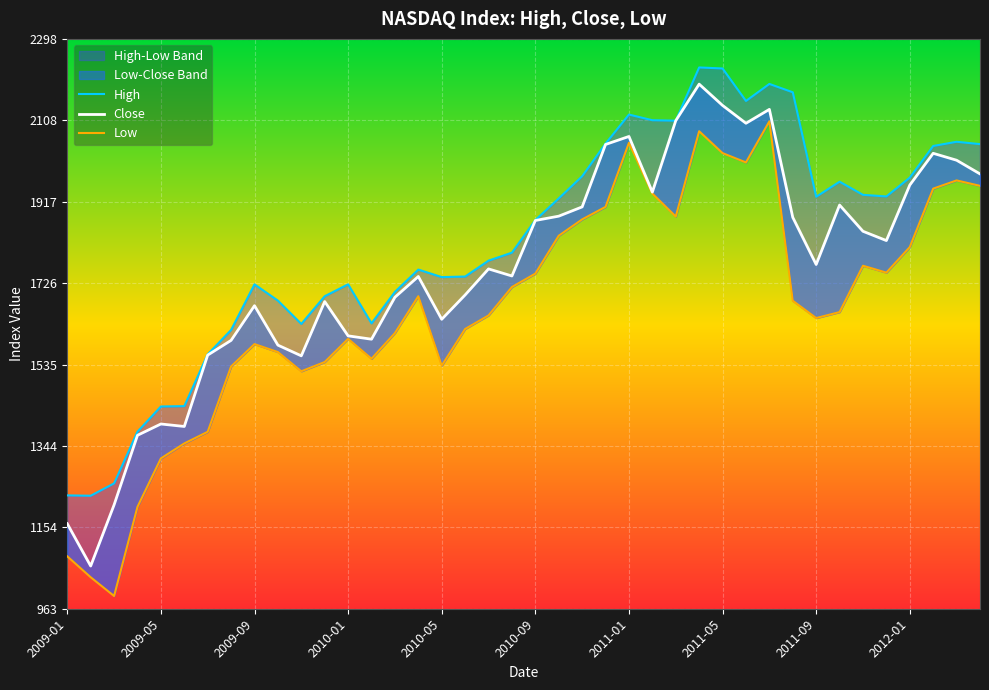

True or false: High has more than 2 interior local peaks.

True